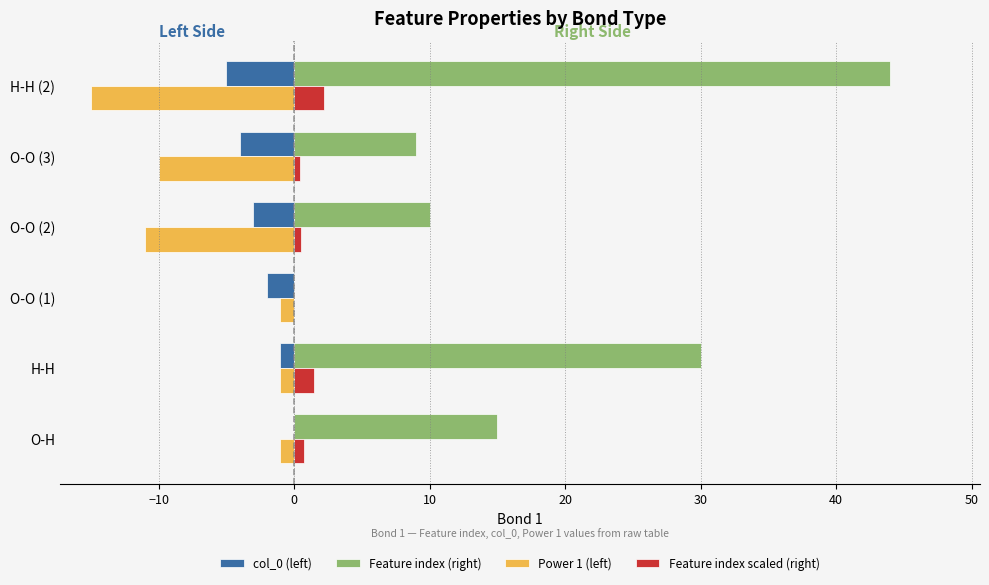

What is the highest value of the Power 1 (left) series?

-1.0